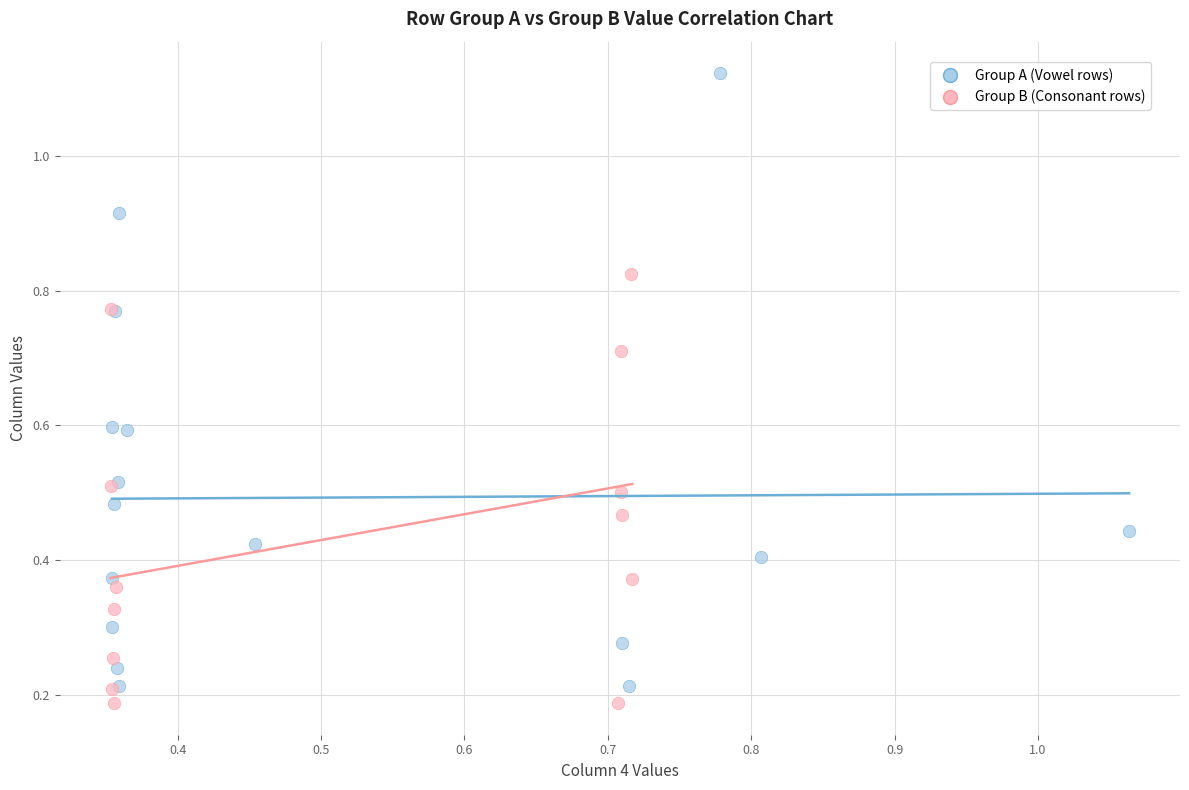

Which series has the widest spread of Y values?

Group A (Vowel rows)